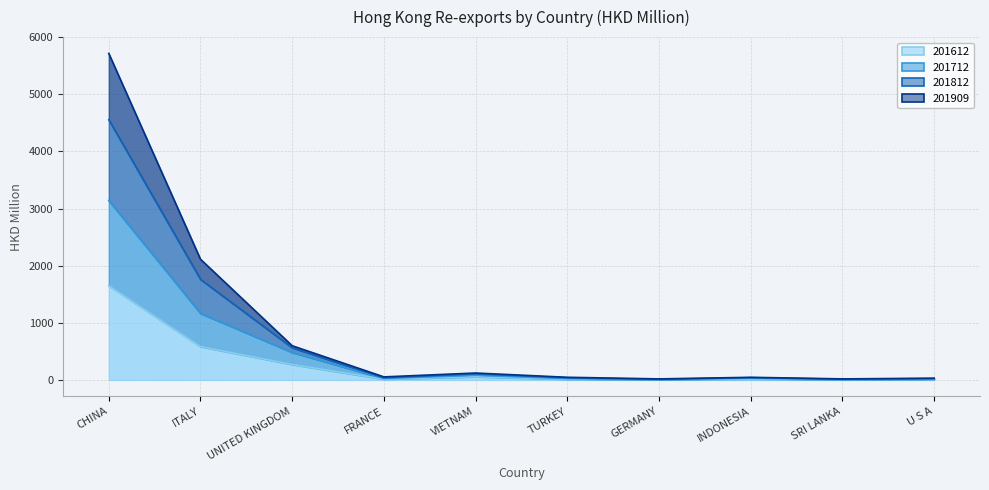

What is the difference between the maximum and minimum values in the 201612 series?

1647.7